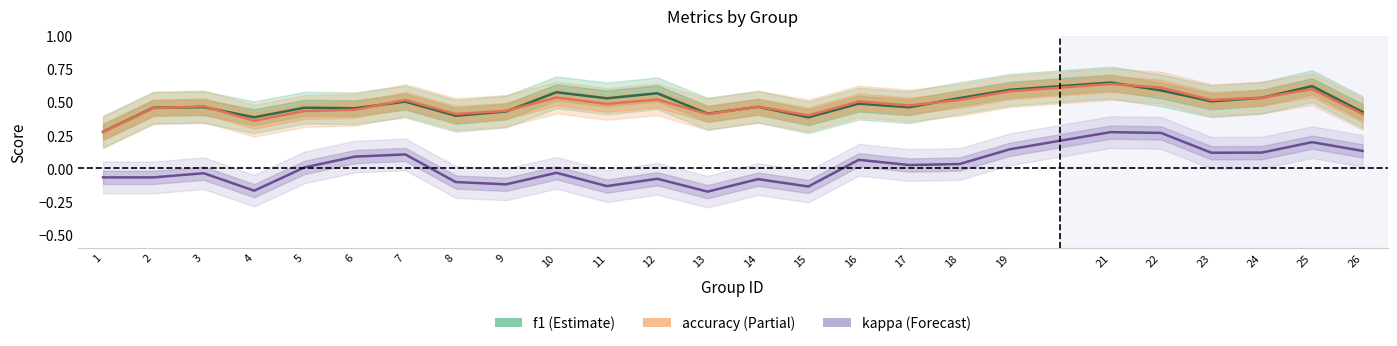

True or false: kappa and accuracy cross at least once.

False